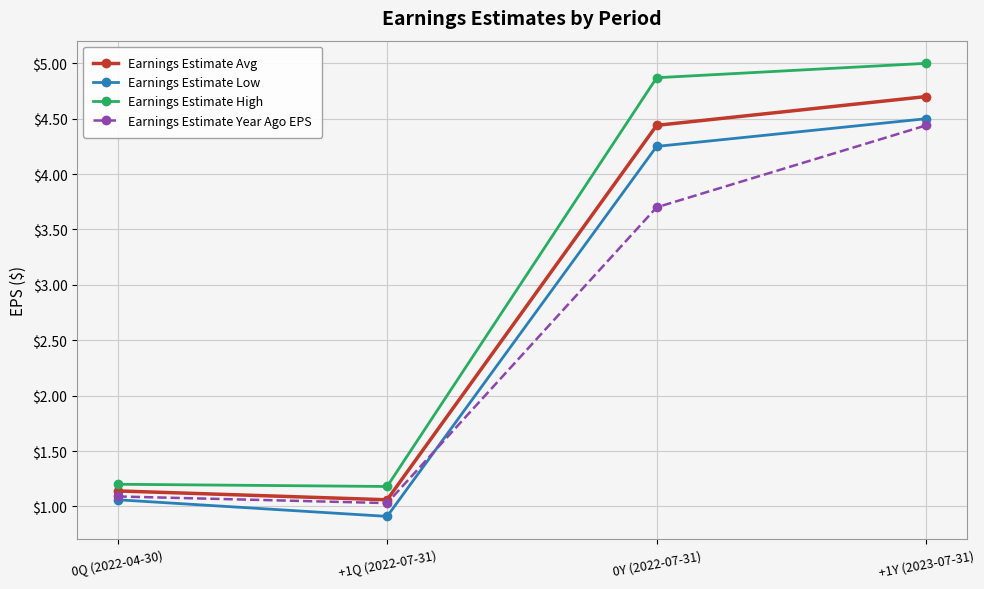

What is the label of the 3rd point from the left?

0Y (2022-07-31)